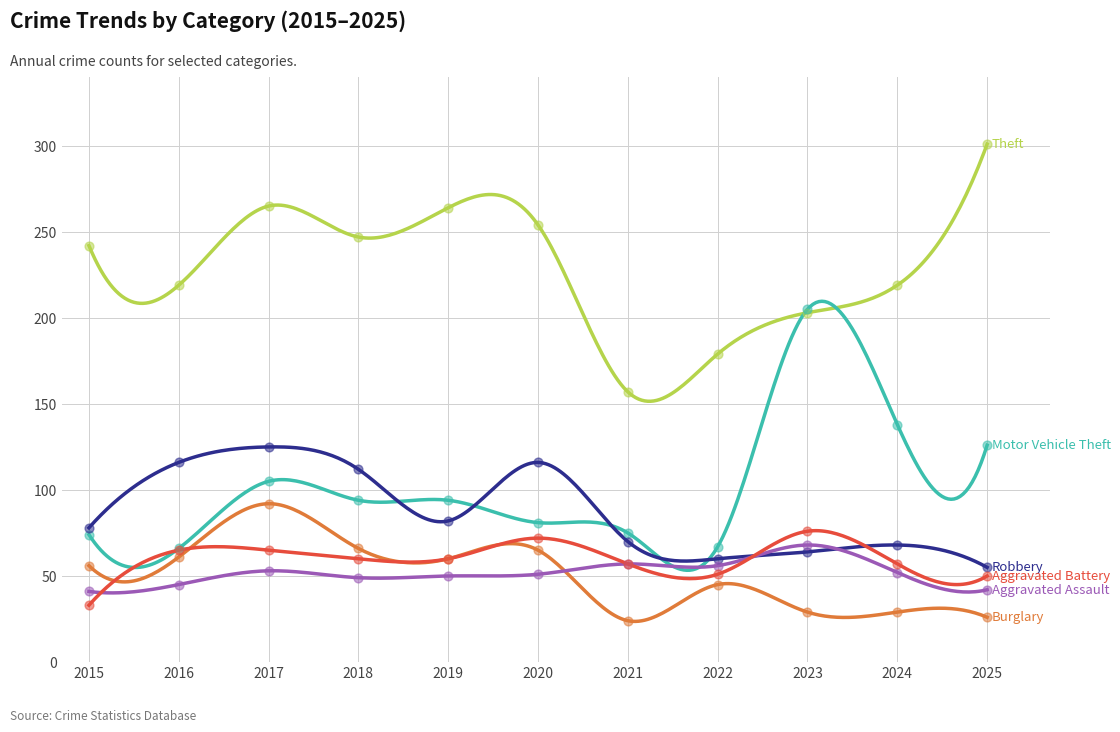

Which series contains the lowest Y value?

Burglary